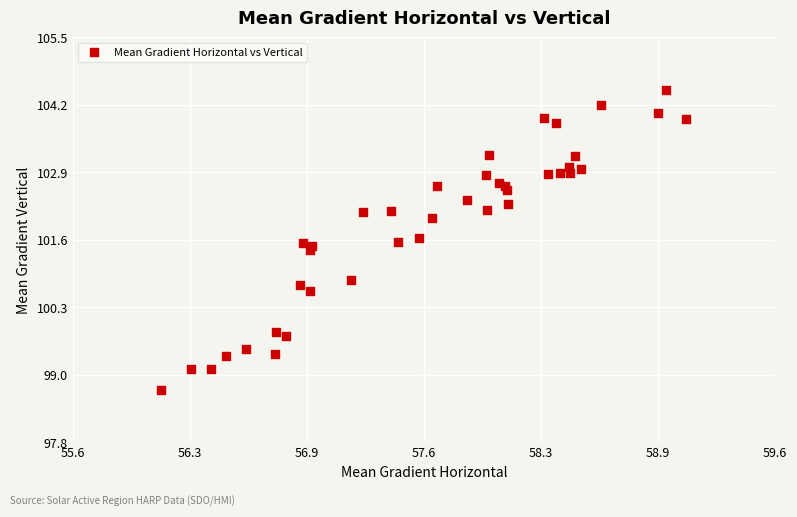

What Y value in the scatter plot is closest to 101?

100.9